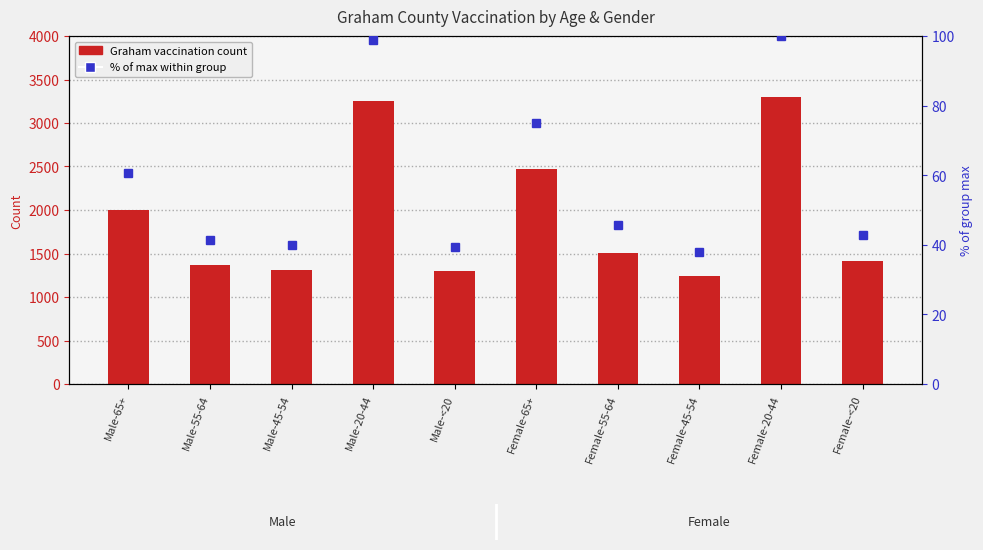

What is the label of the 6th bar from the right?

Male-<20